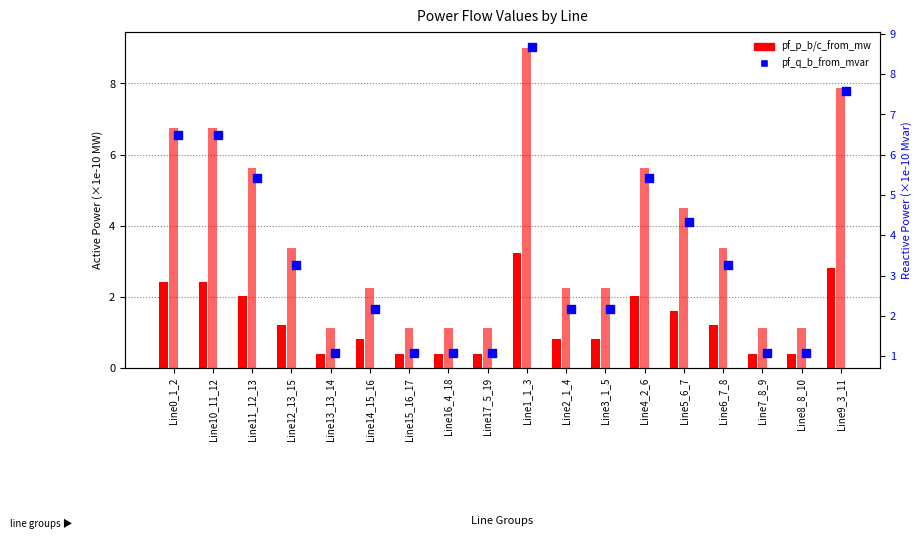

Is the value of pf_p_b_from_mw at Line13_13_14 greater than the value of pf_q_b_from_mvar at Line9_3_11?

No